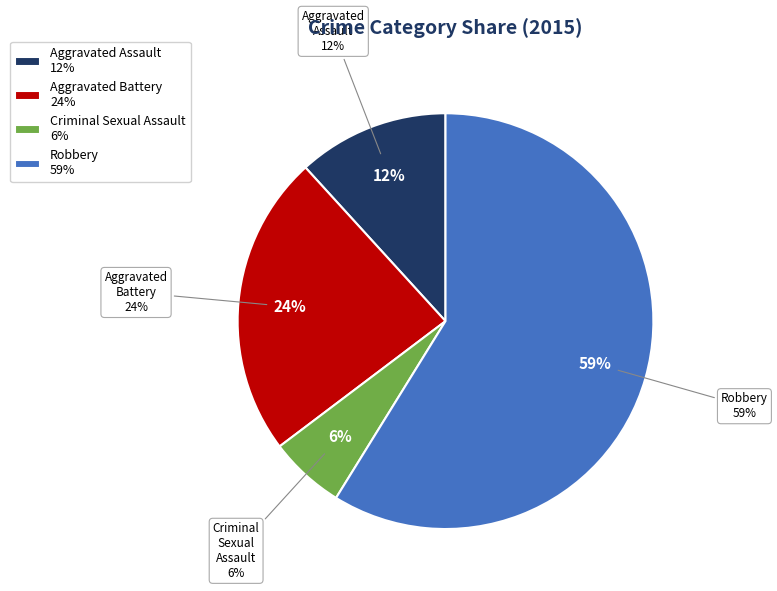

Is Criminal Sexual Assault the majority of the pie?

No